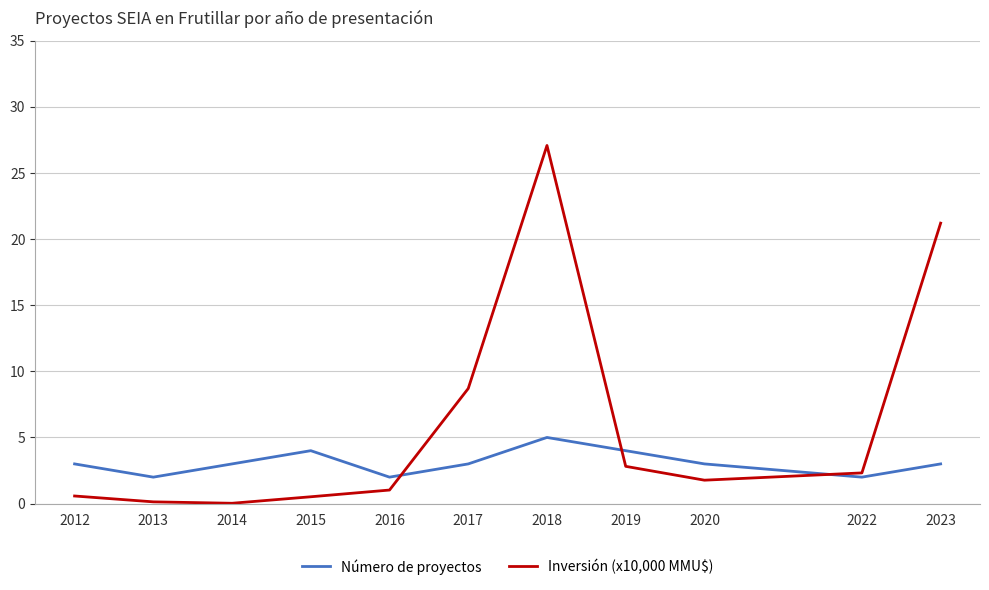

True or false: Inversión (x10,000 MMU$) has more than 1 interior local peaks.

False